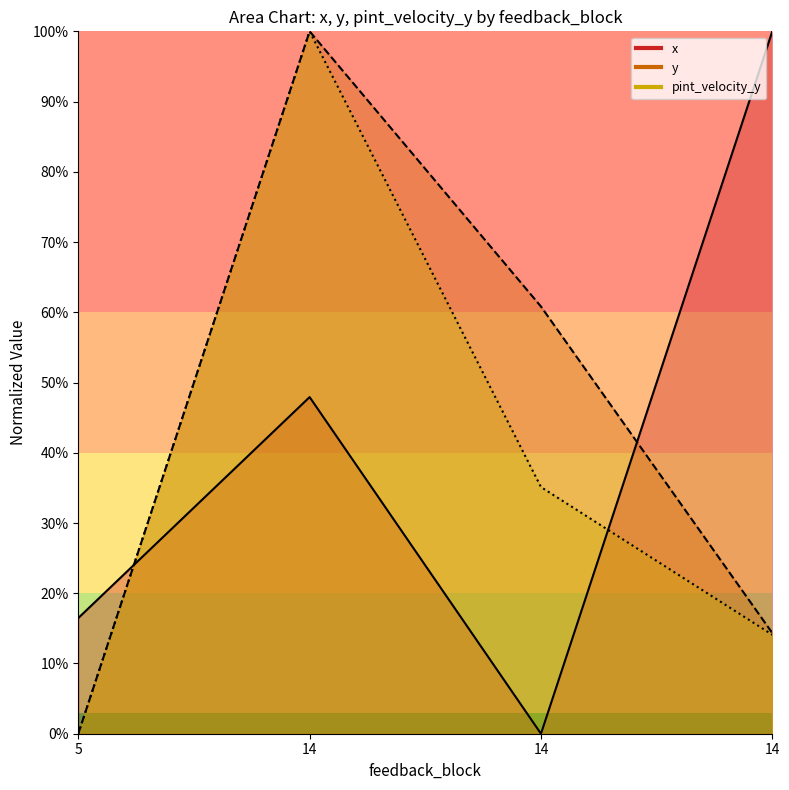

Between 14 and 14, which series saw the biggest shift?

pint_velocity_y